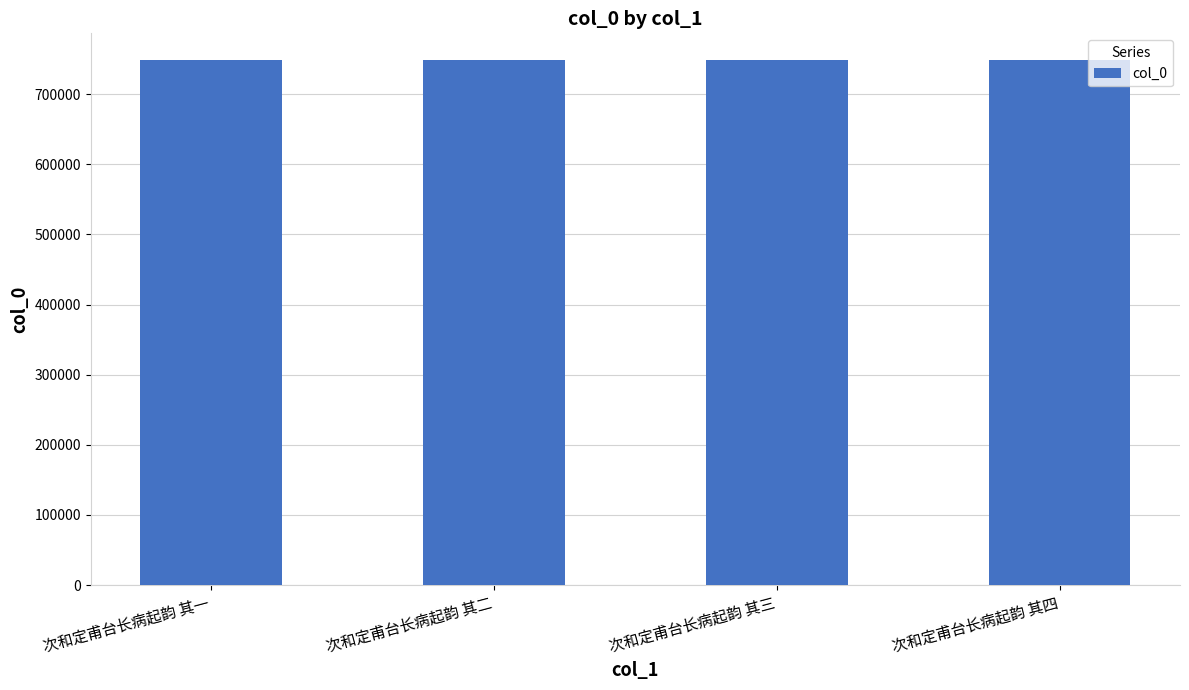

What is the smallest value displayed?

749412